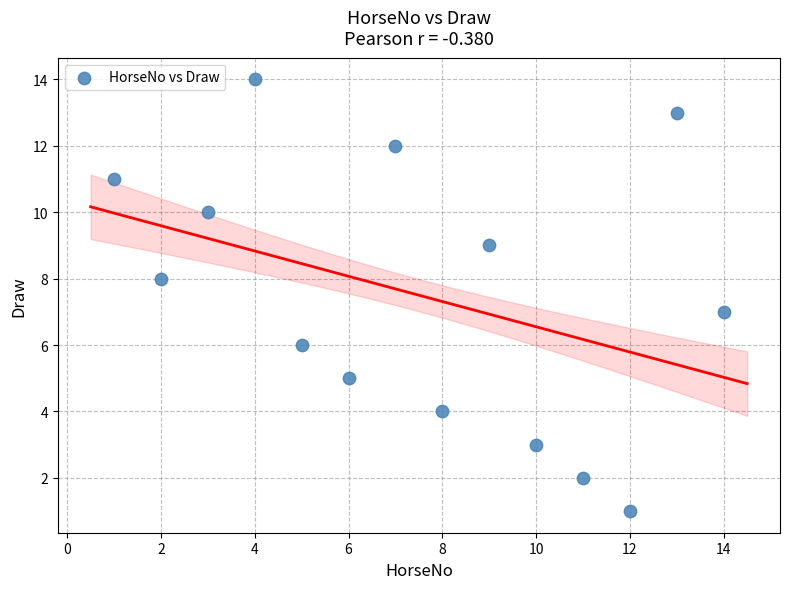

What is the range of X values (max minus min)?

13